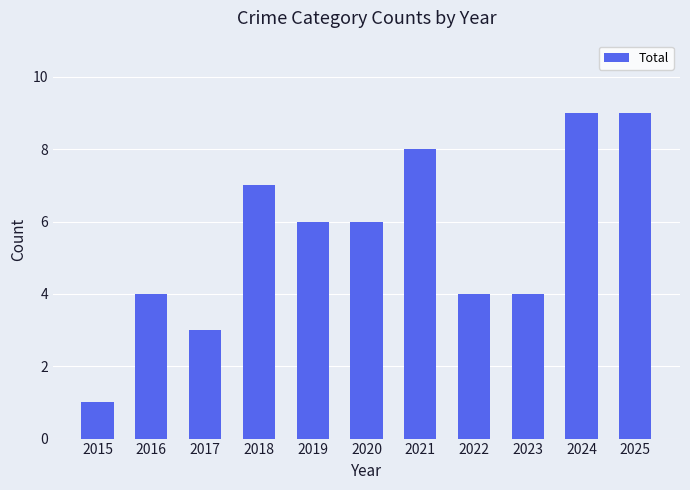

How many values are between 4 and 8?

7